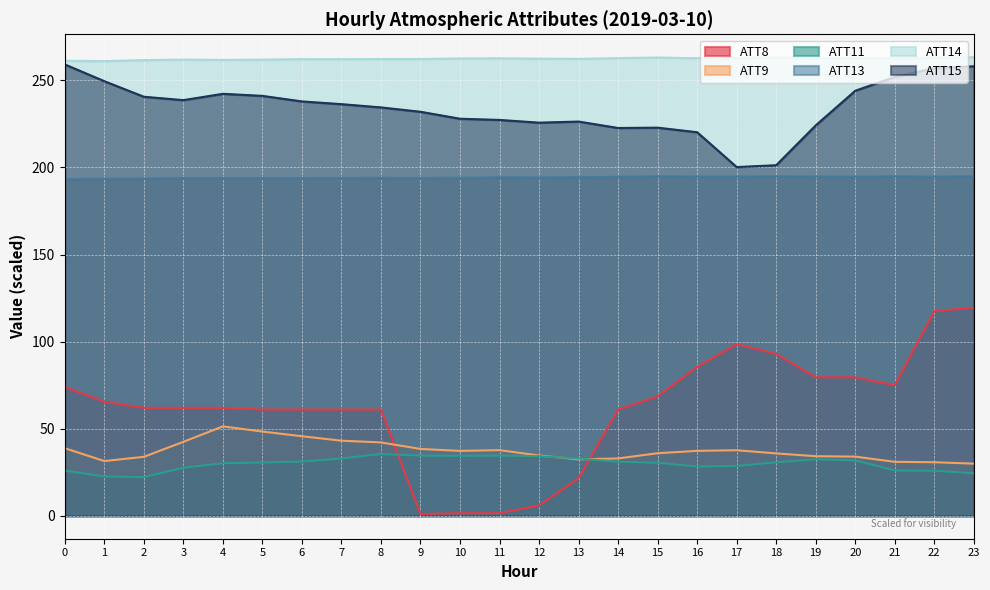

In ATT13, how many points are lower than both neighbors (excluding endpoints)?

7